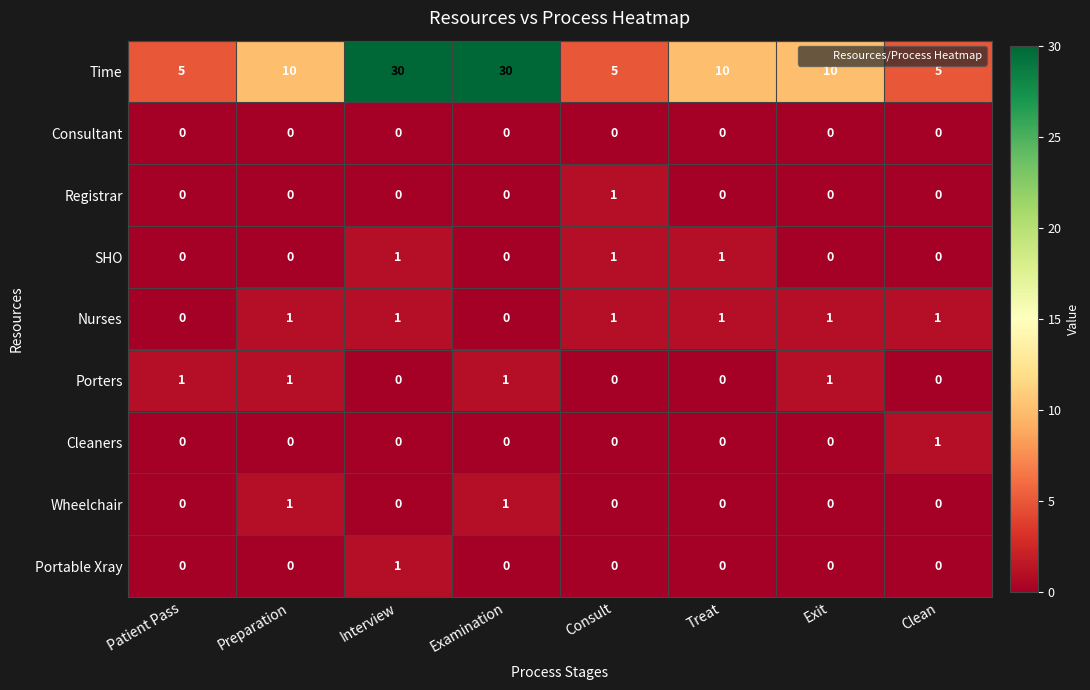

Is it true that Portable Xray equals 0 at Preparation?

True